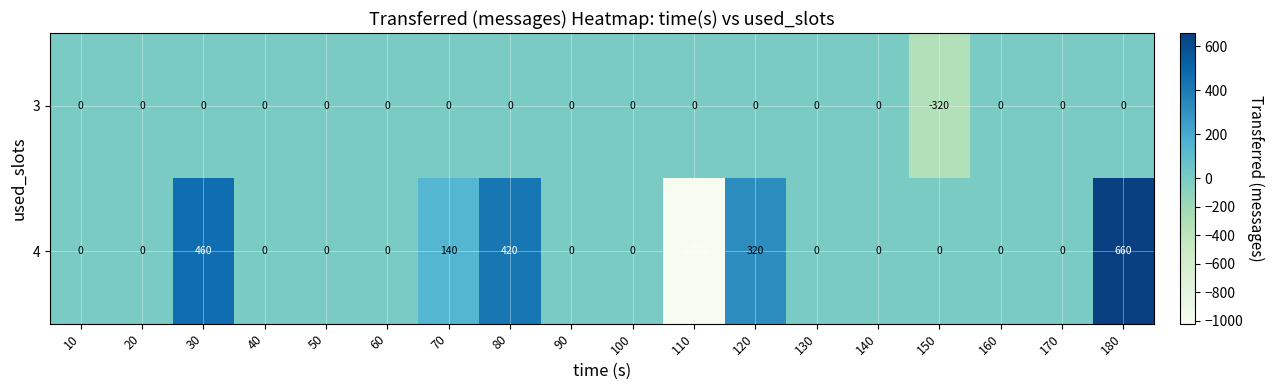

What is the average value of the 3 series?

-18